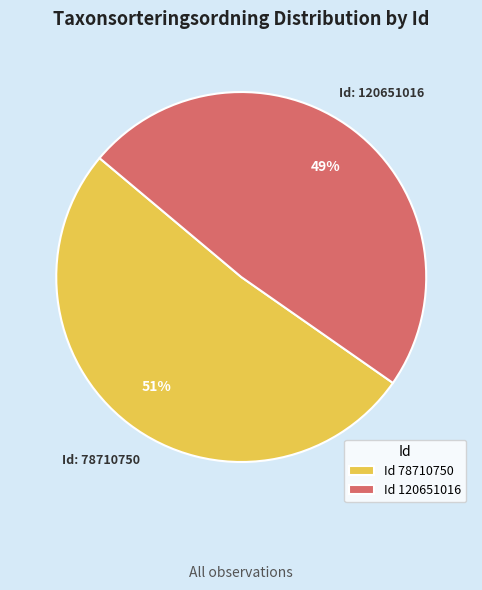

The Id 78710750 slice represents 65% of the pie. True or false?

False